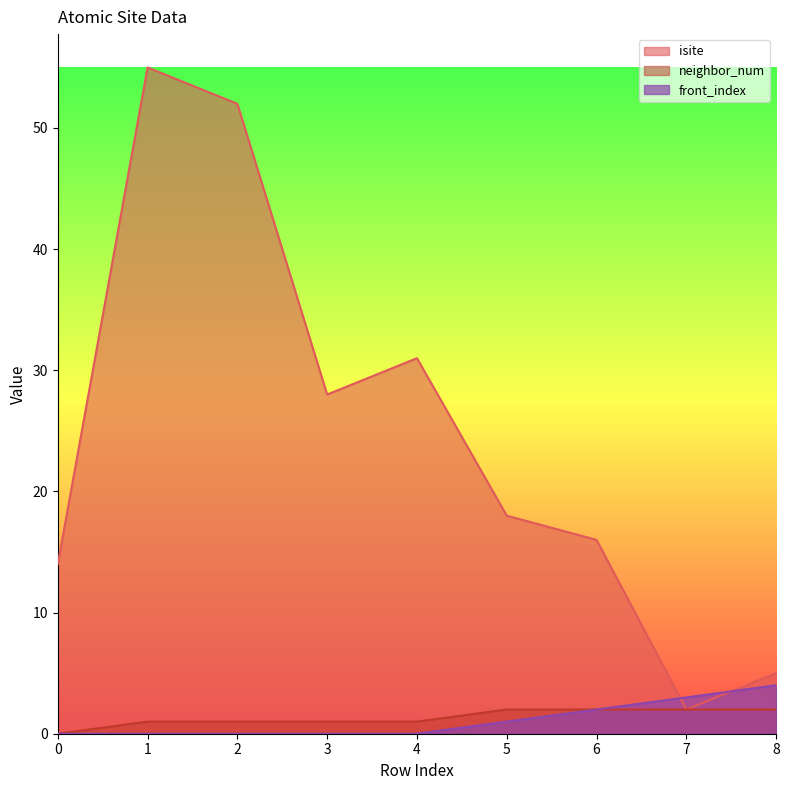

List the series in order of their peak value, lowest first.

neighbor_num, front_index, isite